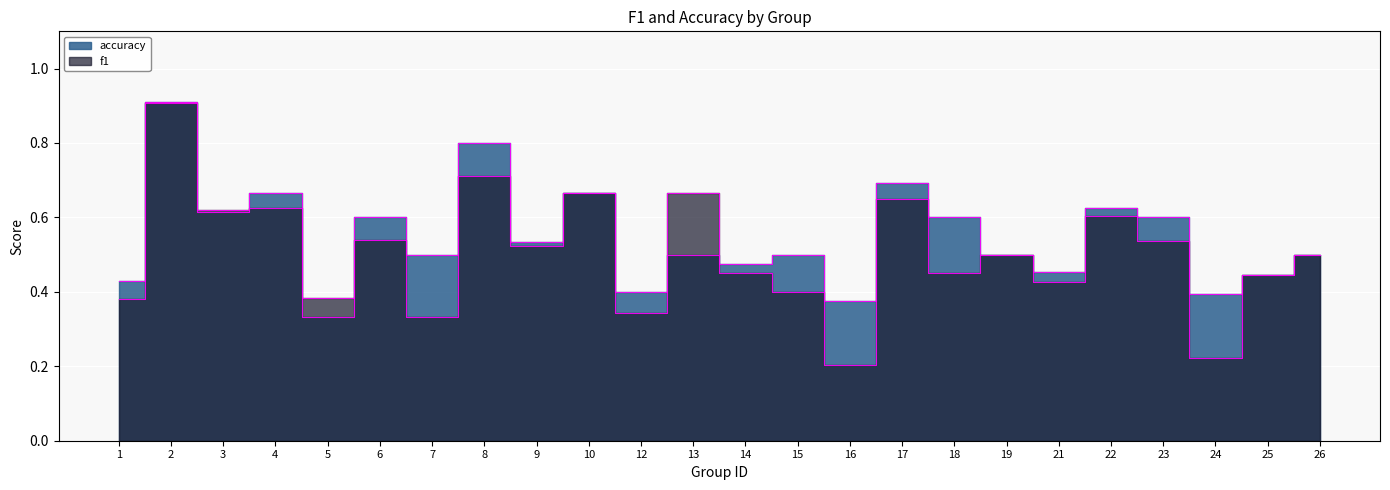

The value of f1 at 21 is 0.6. True or false?

False